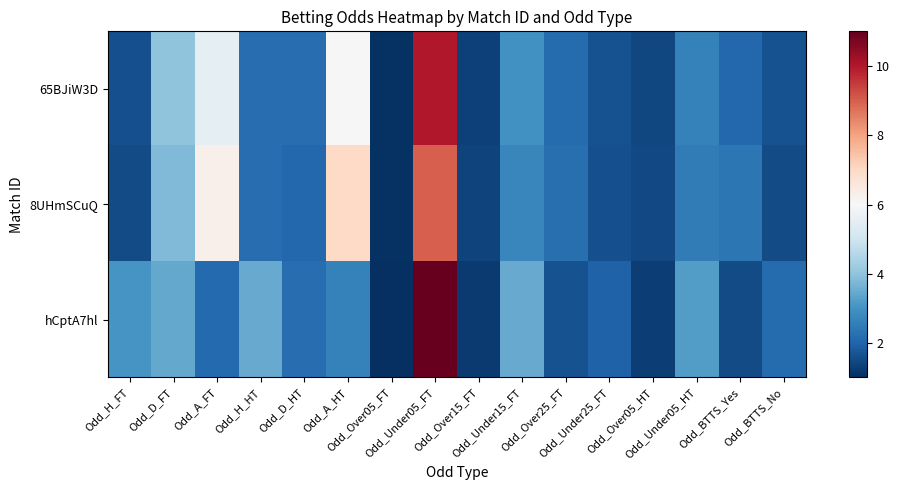

Rank the series by their maximum value, from highest to lowest.

hCptA7hl, 65BJiW3D, 8UHmSCuQ